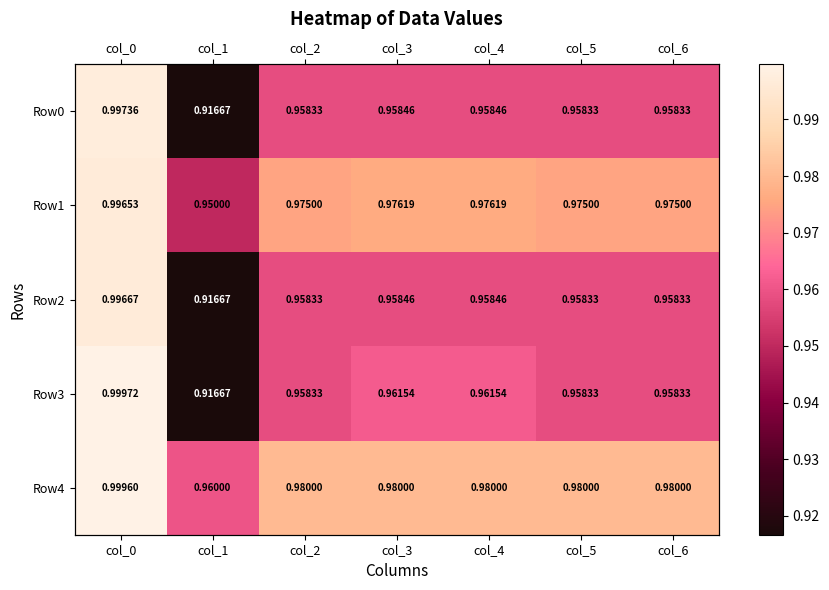

Where is Row4 nearest to the value 0?

col_1